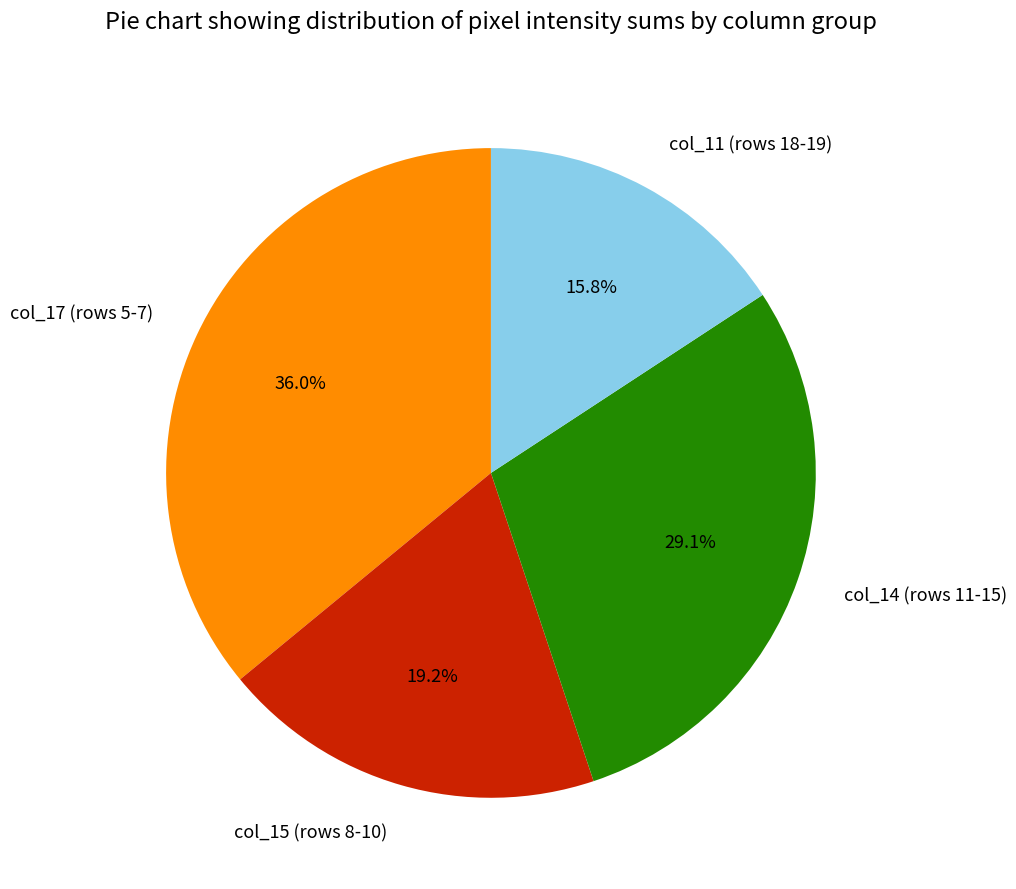

Which slice is the largest?

col_17 (rows 5-7)